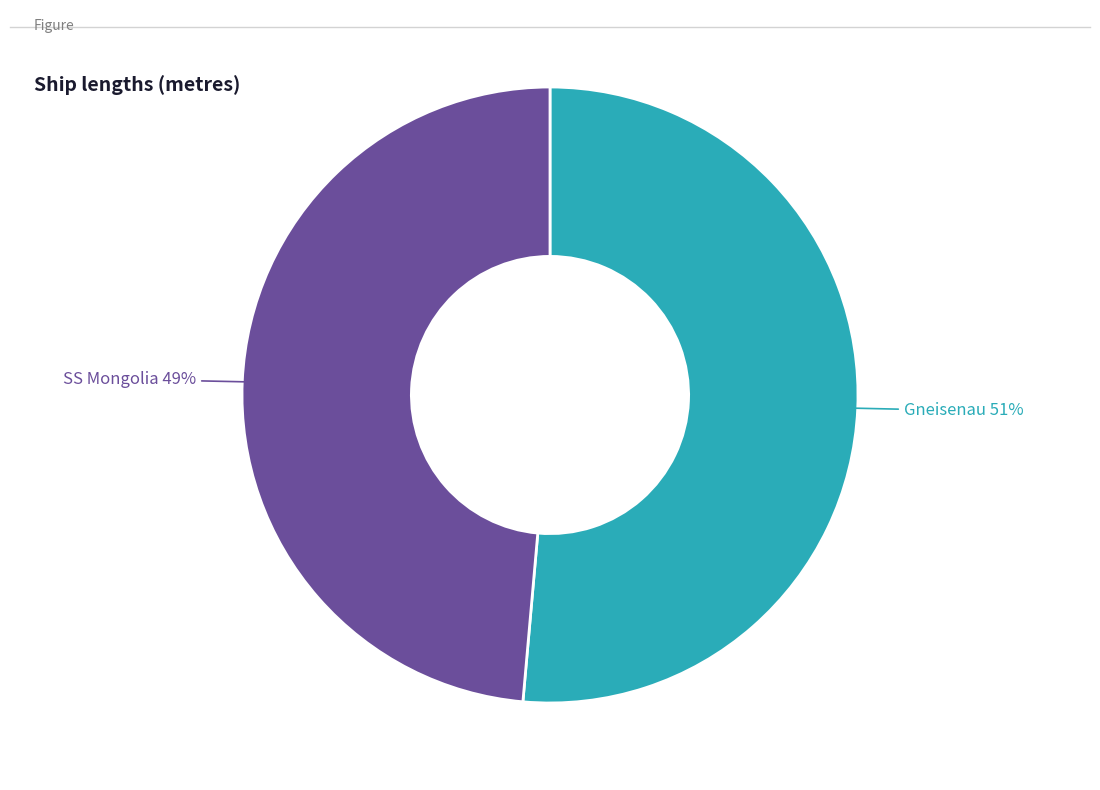

Count the number of slices in the pie.

2